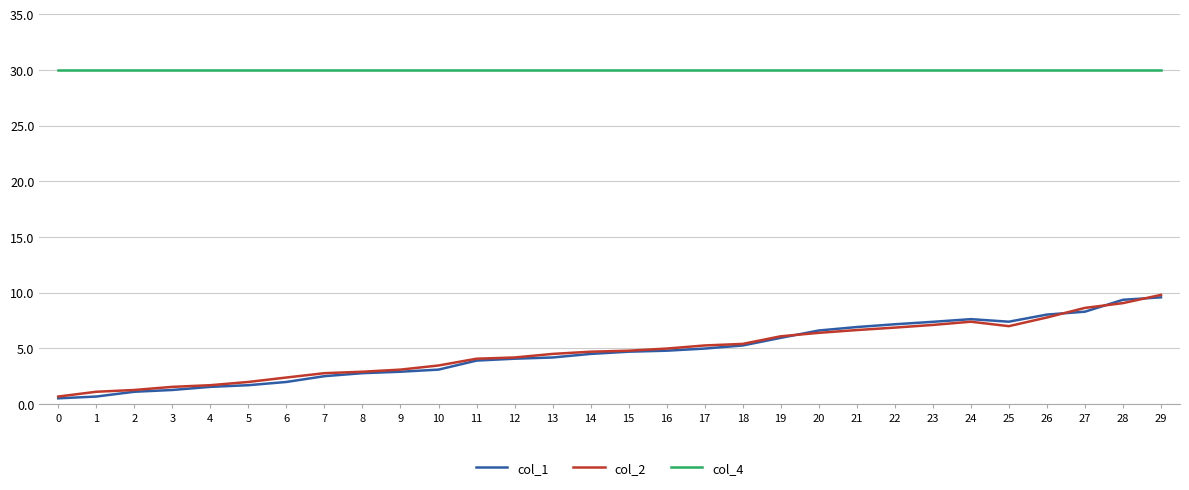

What is the minimum value for col_2?

0.7